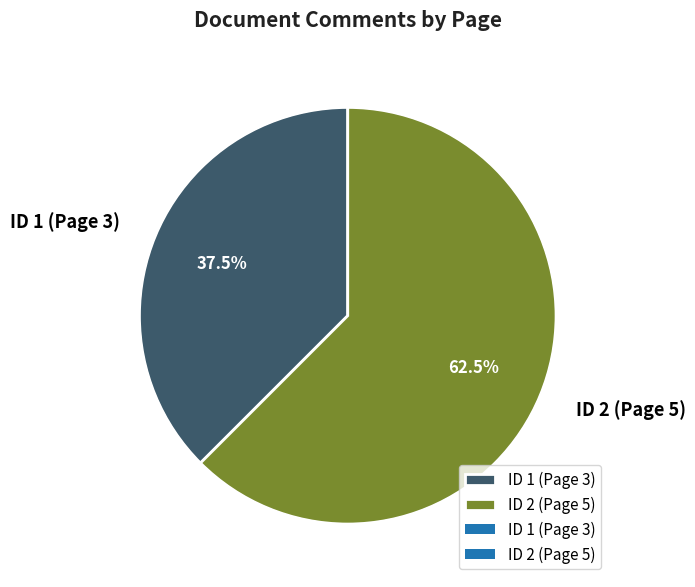

Which category has the biggest portion of the pie?

ID 2 (Page 5)